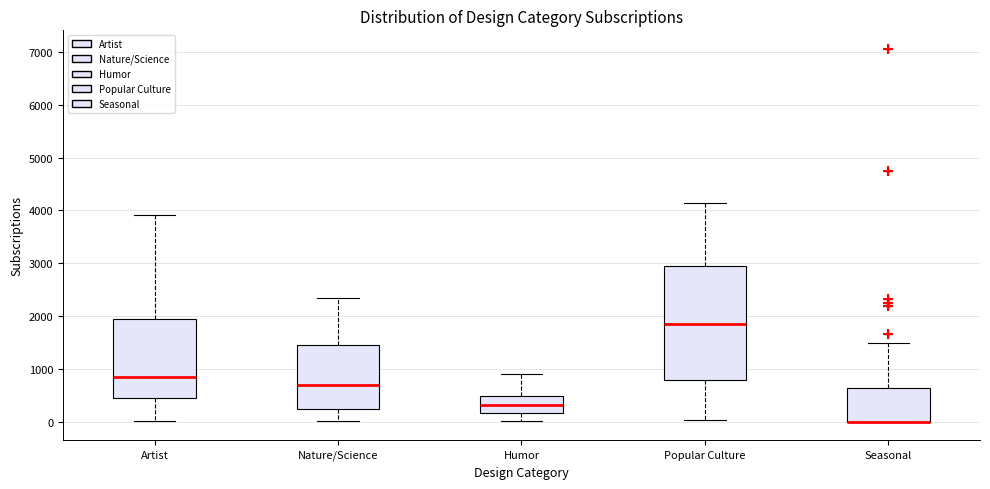

Where is the lower edge of the box for Humor on the y-axis? The values are not printed on the chart, so give them approximately, as read against the axis.

200